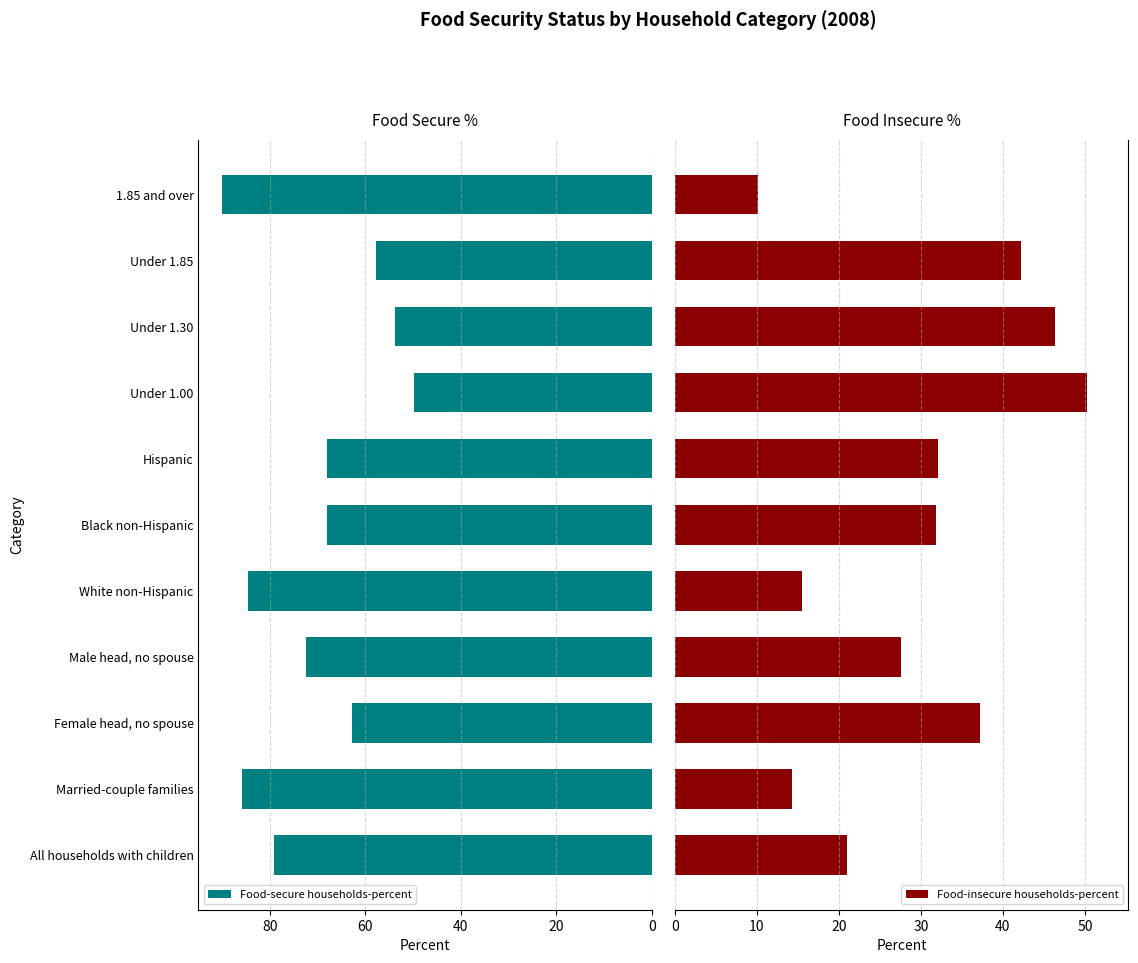

The value of Food-secure households-percent at Under 1.30 is 79.8. True or false?

False